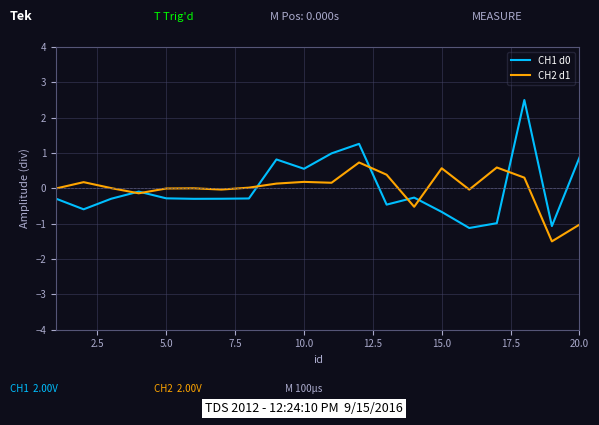

How many lines are shown in the chart?

2